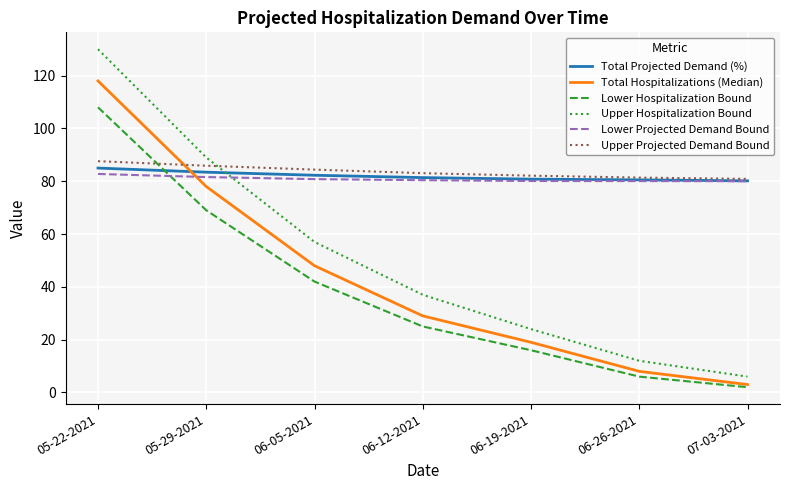

Which series has the largest total across all categories?

Upper Projected Demand Bound